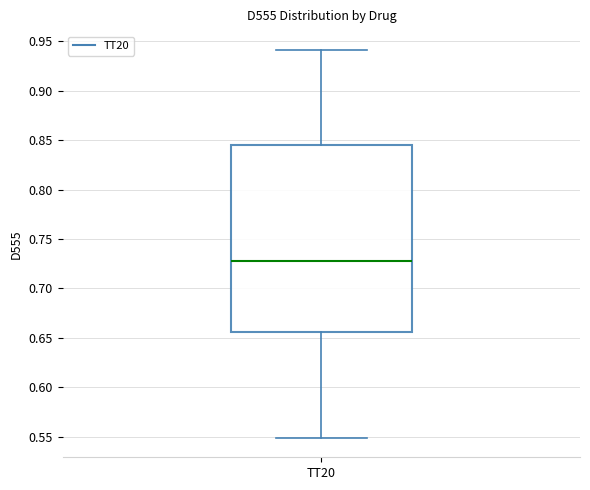

Where is the lower edge of the box for TT20 on the y-axis? The values are not printed on the chart, so give them approximately, as read against the axis.

0.655